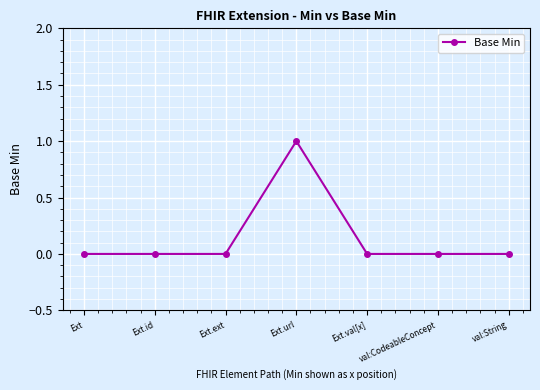

Which has a higher value, Ext.url or val:CodeableConcept?

Ext.url